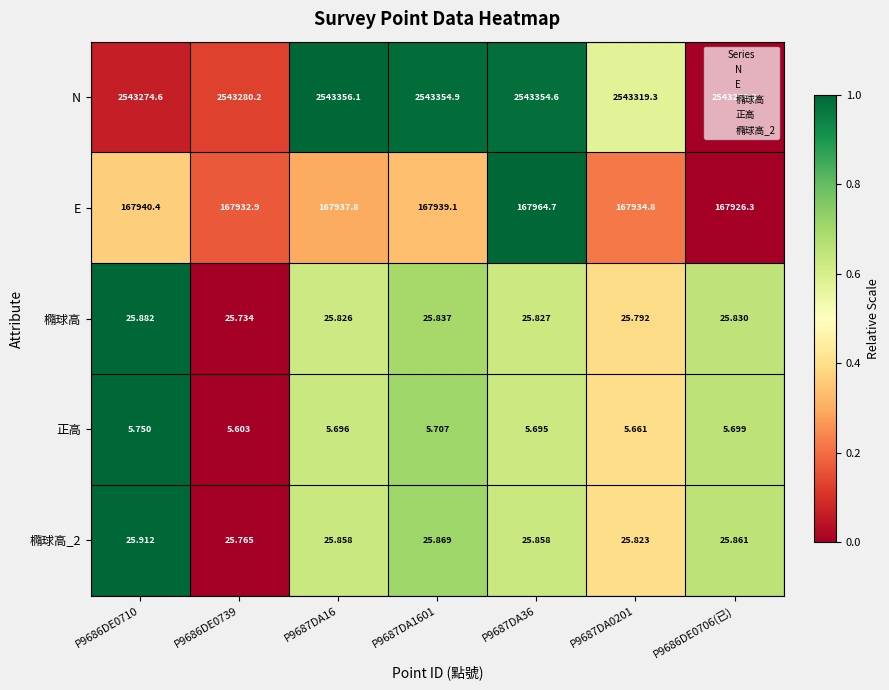

Which series has the largest total across all categories?

N